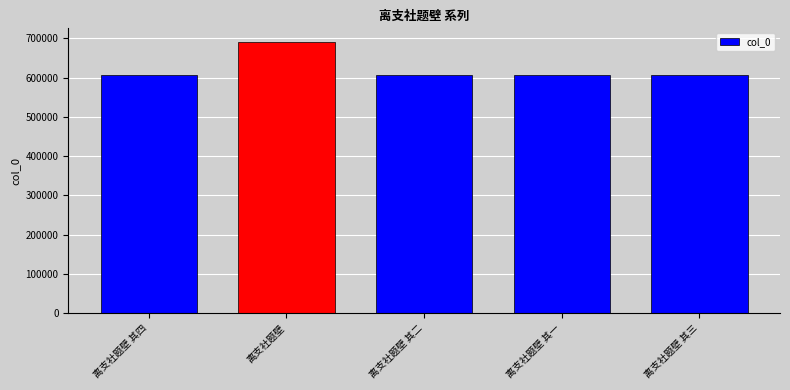

Which has a higher value, 离支社题壁 or 离支社题壁 其一?

离支社题壁